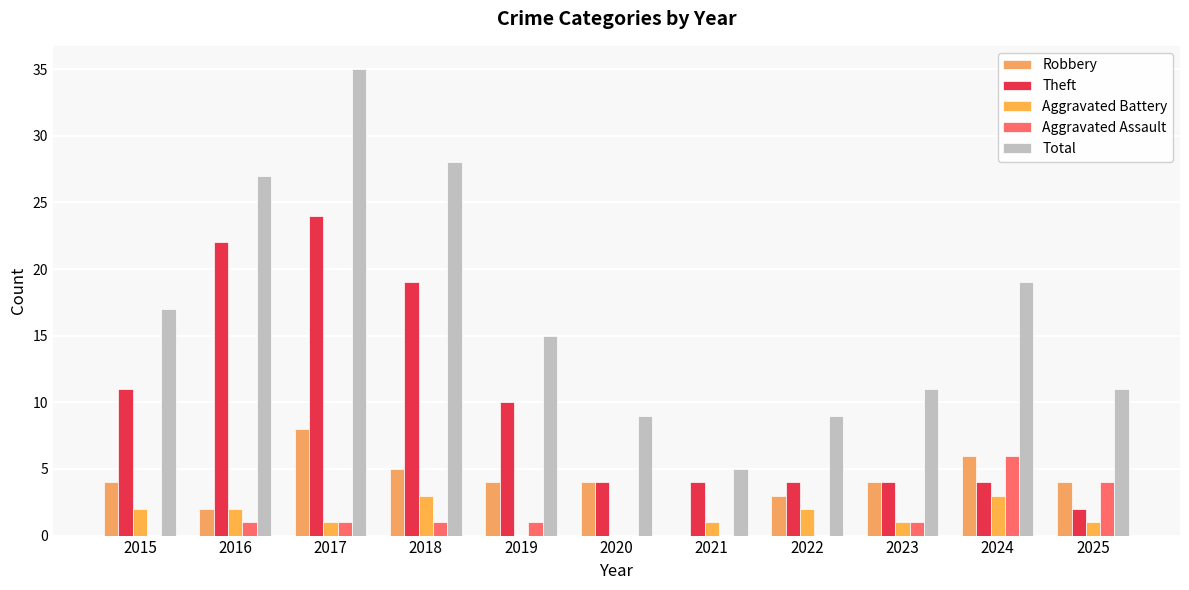

Are the bars horizontal?

No